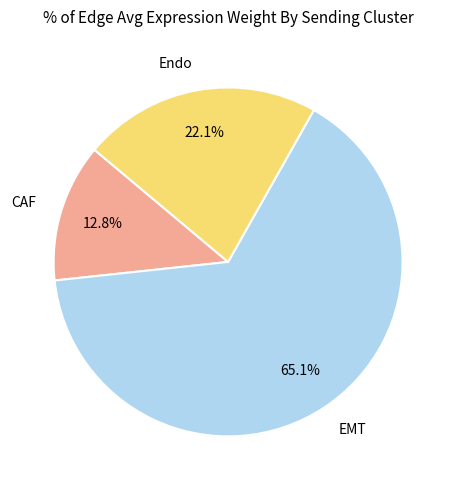

Approximately how many times larger is the value at Endo compared to CAF?

1.7